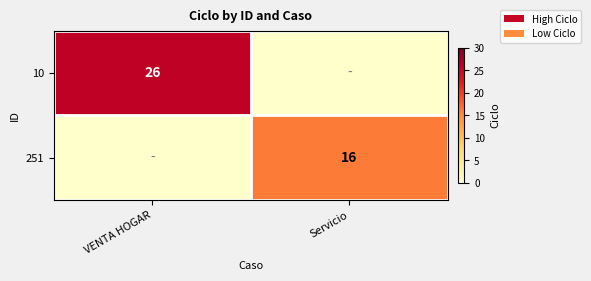

Is the value of 251 at Servicio greater than the value of 10 at VENTA HOGAR?

No